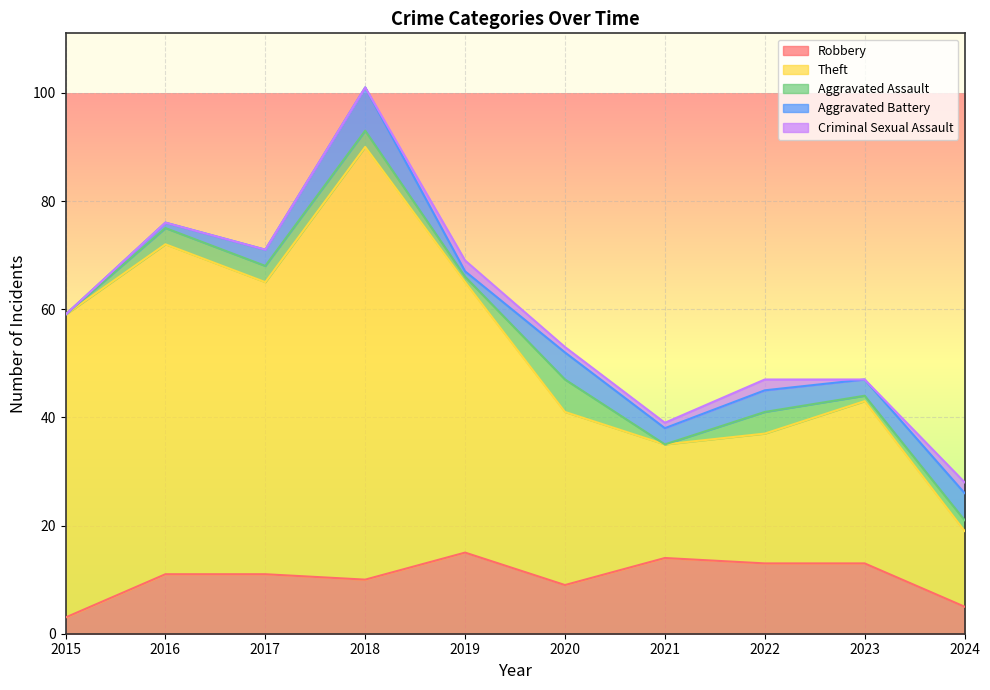

Is it true that Criminal Sexual Assault equals 2 at 2024?

True